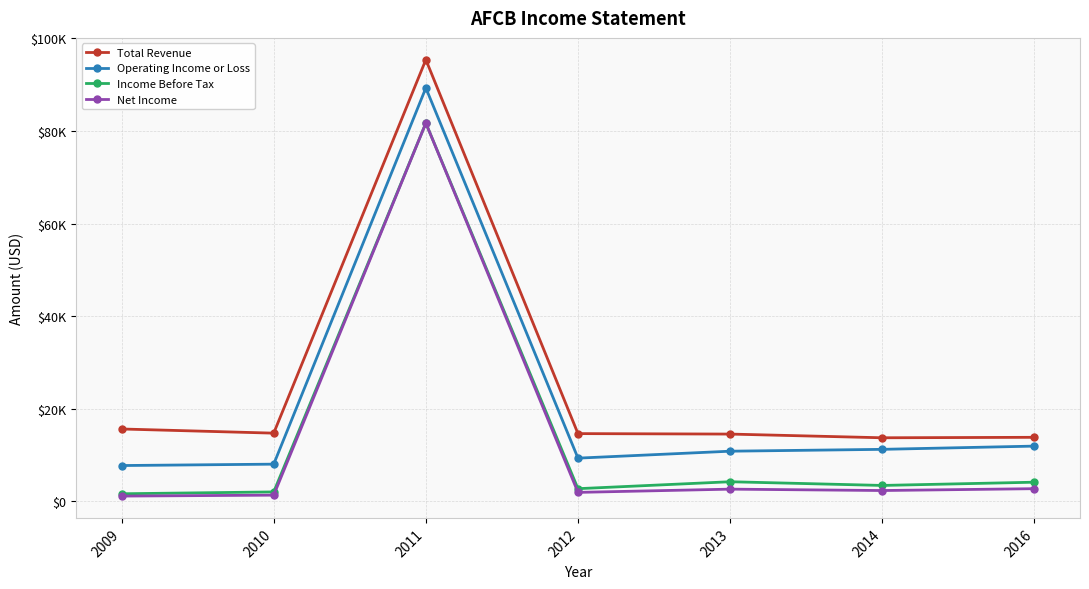

What is the difference between the maximum and minimum values in the Operating Income or Loss series?

81600